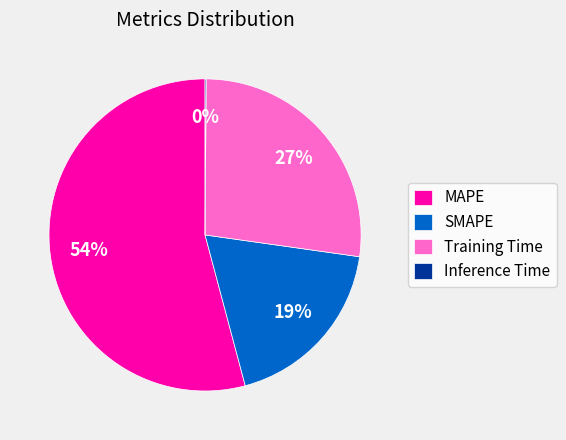

Combined, do MAPE and Training Time account for over 50%?

Yes